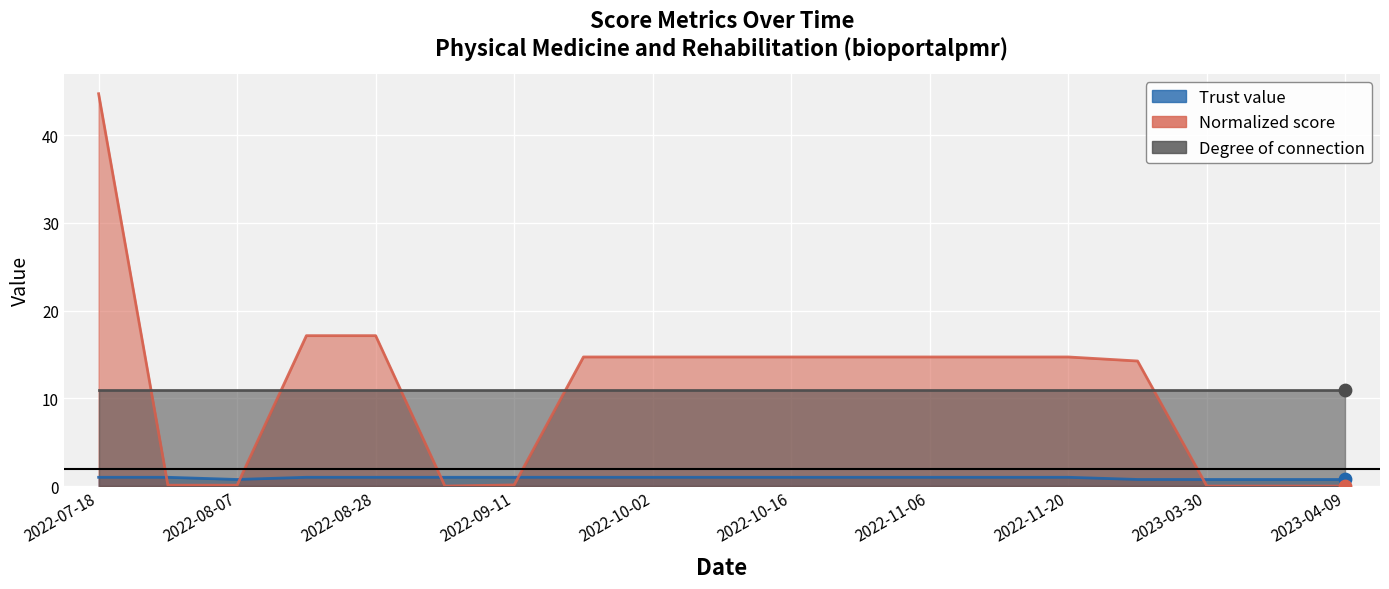

Which series reaches the maximum Y coordinate?

Normalized score